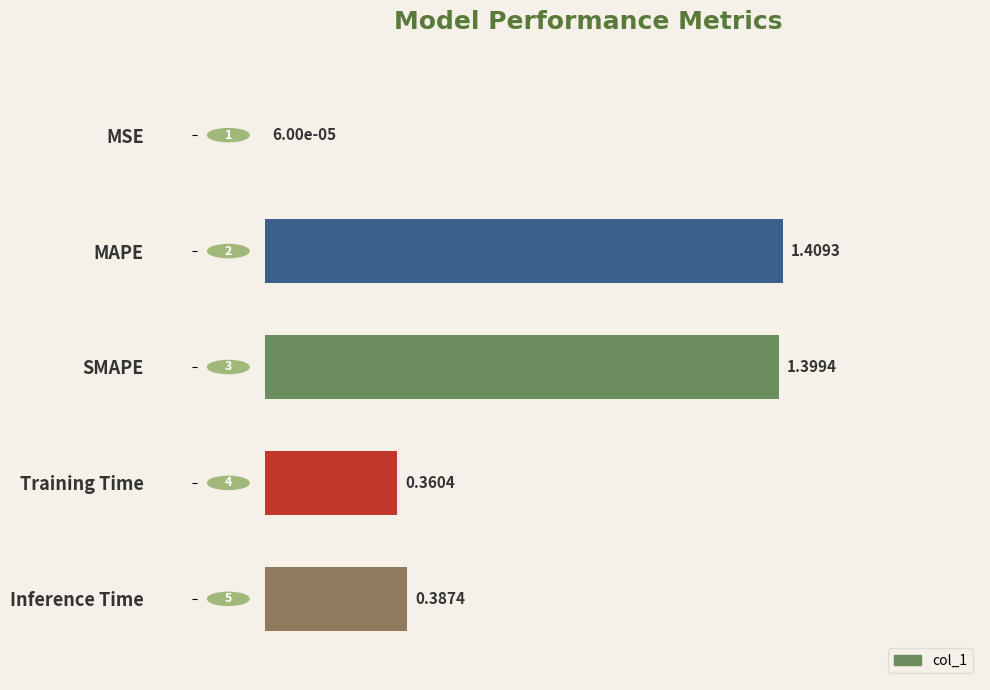

Are the bars horizontal?

Yes